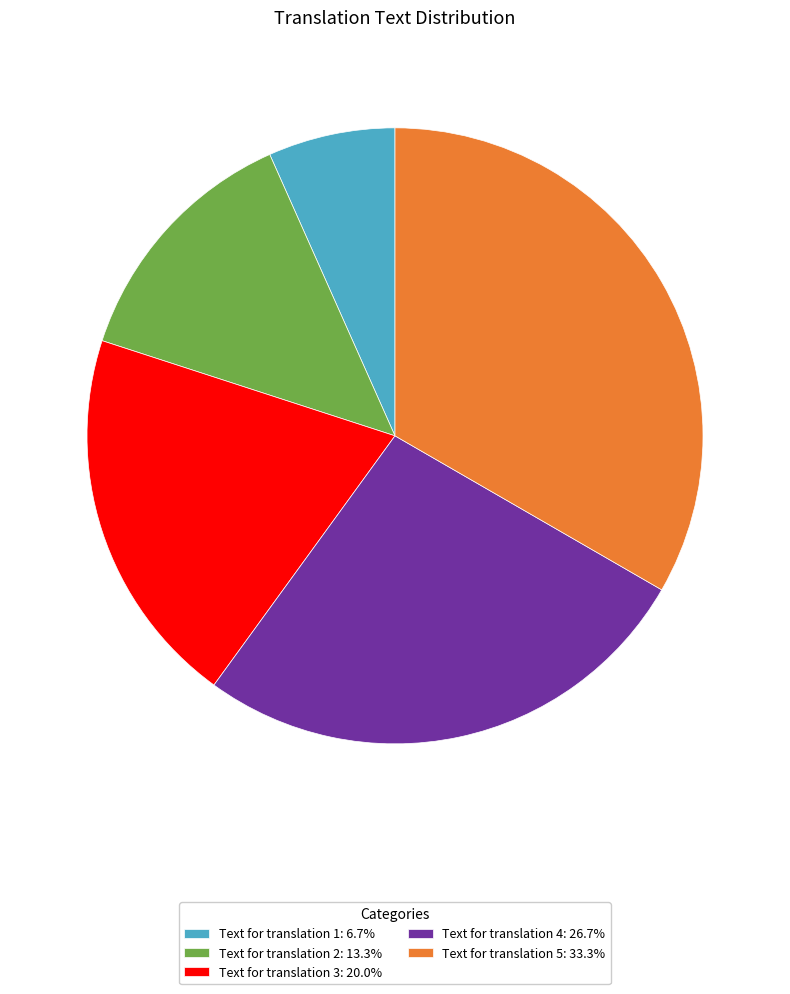

Rank the categories by value from lowest to highest.

Text for translation 1, Text for translation 2, Text for translation 3, Text for translation 4, Text for translation 5